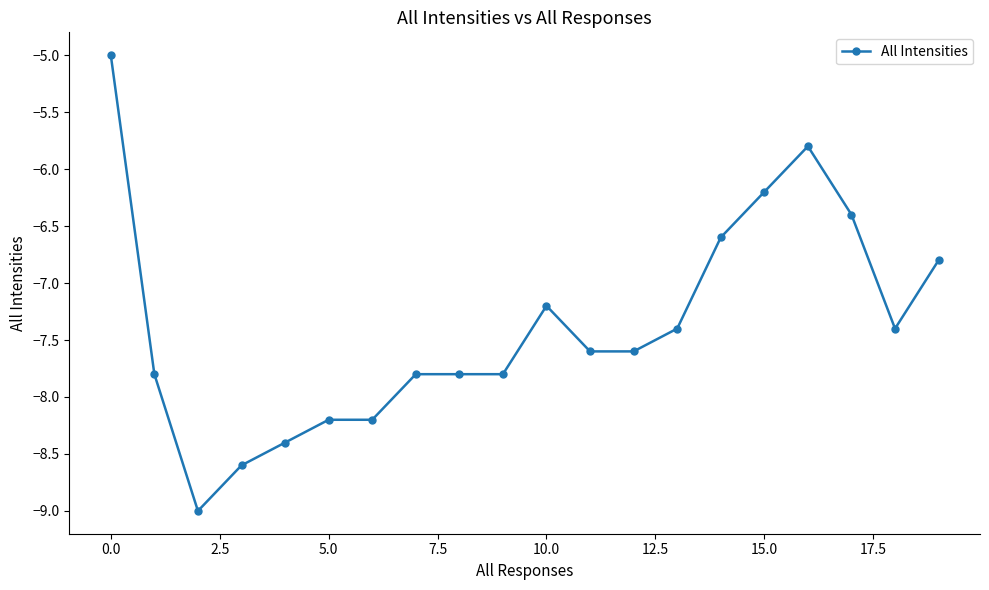

What is the minimum value shown in the chart?

-9.0